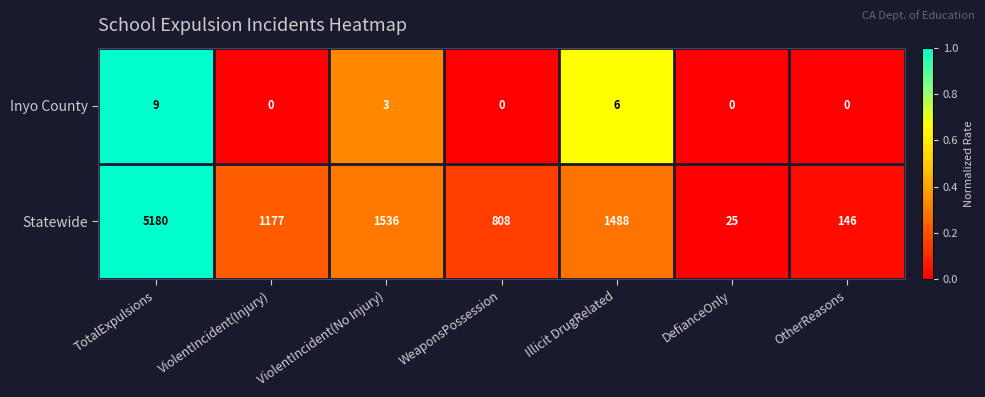

How many distinct data groups are displayed?

2